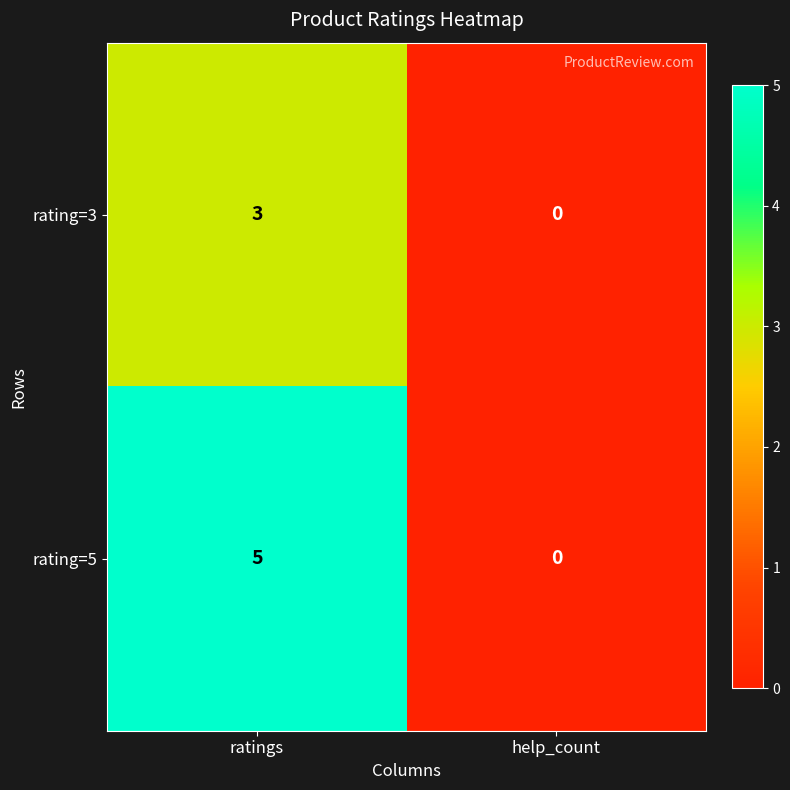

How many series are shown in this chart?

2